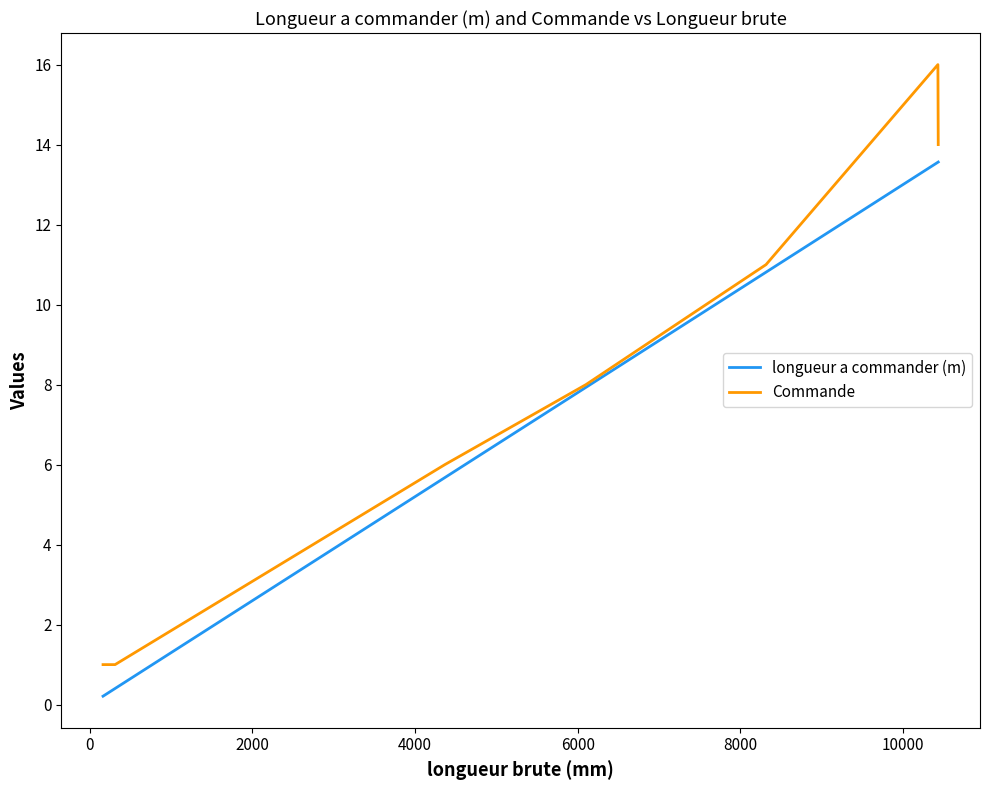

Reading left to right, extract all data points from this chart.

longueur a commander (m): 0.2	0.4	5.7	7.9	10.8	13.6	13.6
Commande: 1.0	1.0	6.0	8.0	11.0	16.0	14.0